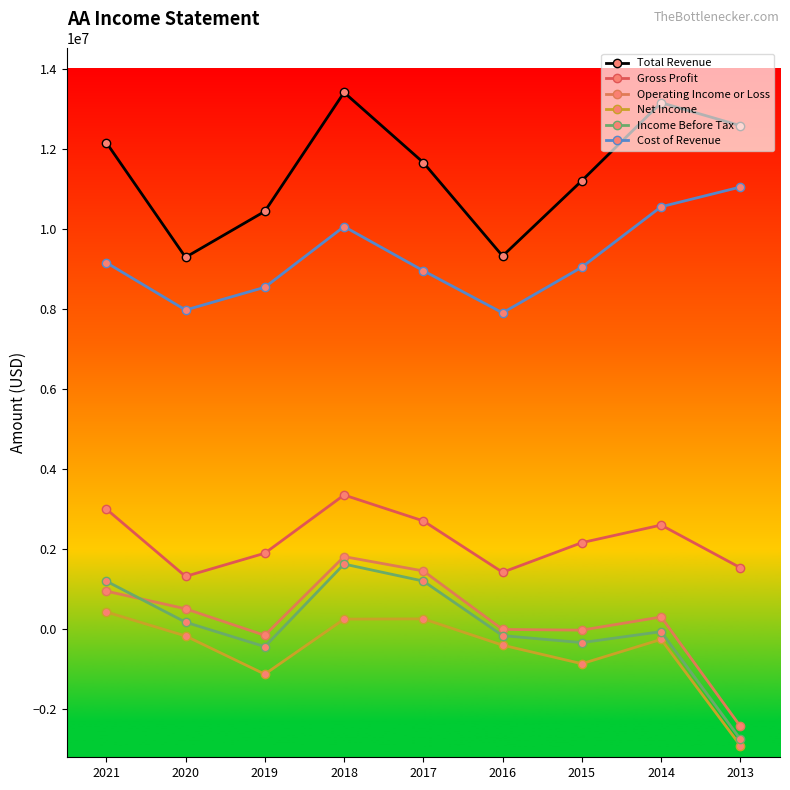

How many values in the Net Income series are below -256000?

4